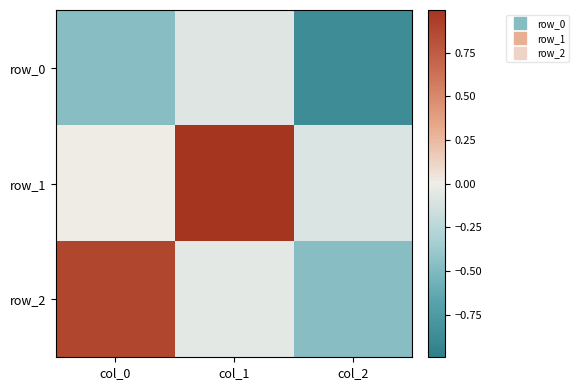

At which category is the sum across all series the highest?

col_1